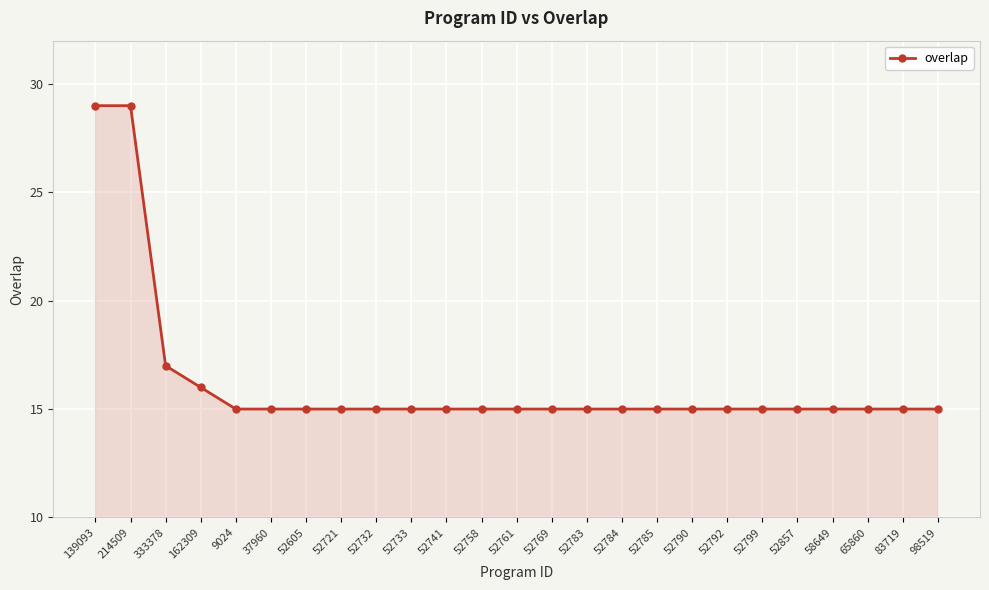

What is the difference between the maximum and minimum values?

14